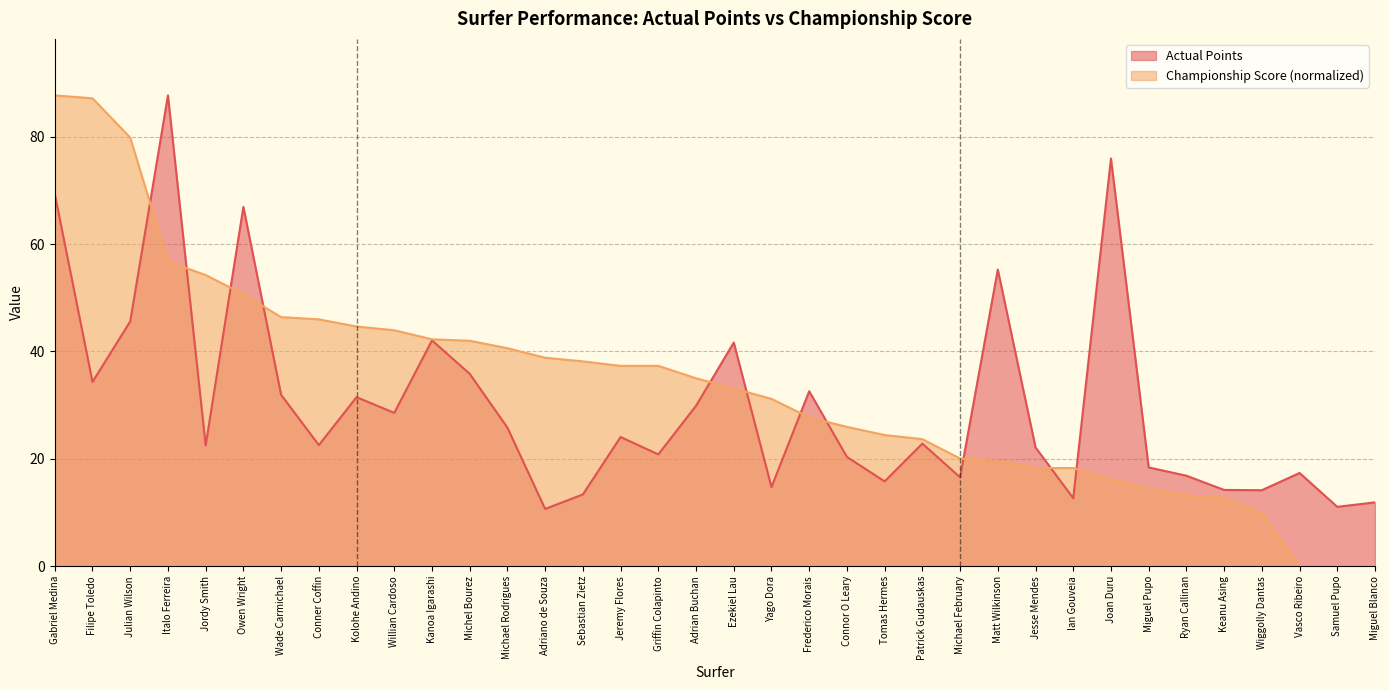

At how many categories does at least one series exceed 4?

36